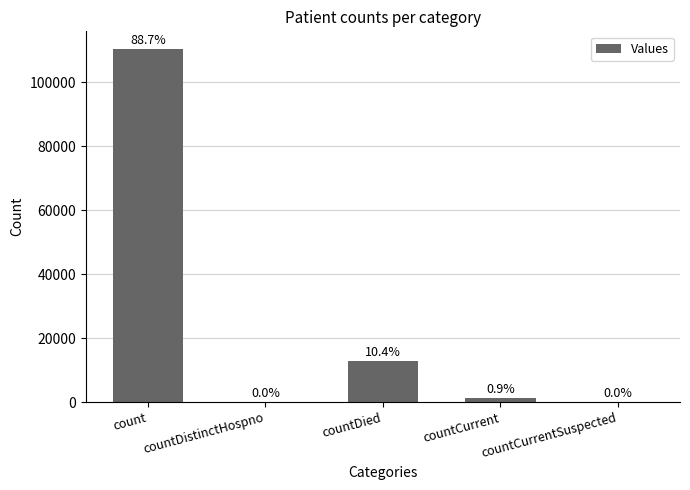

How many values exceed 1137?

2